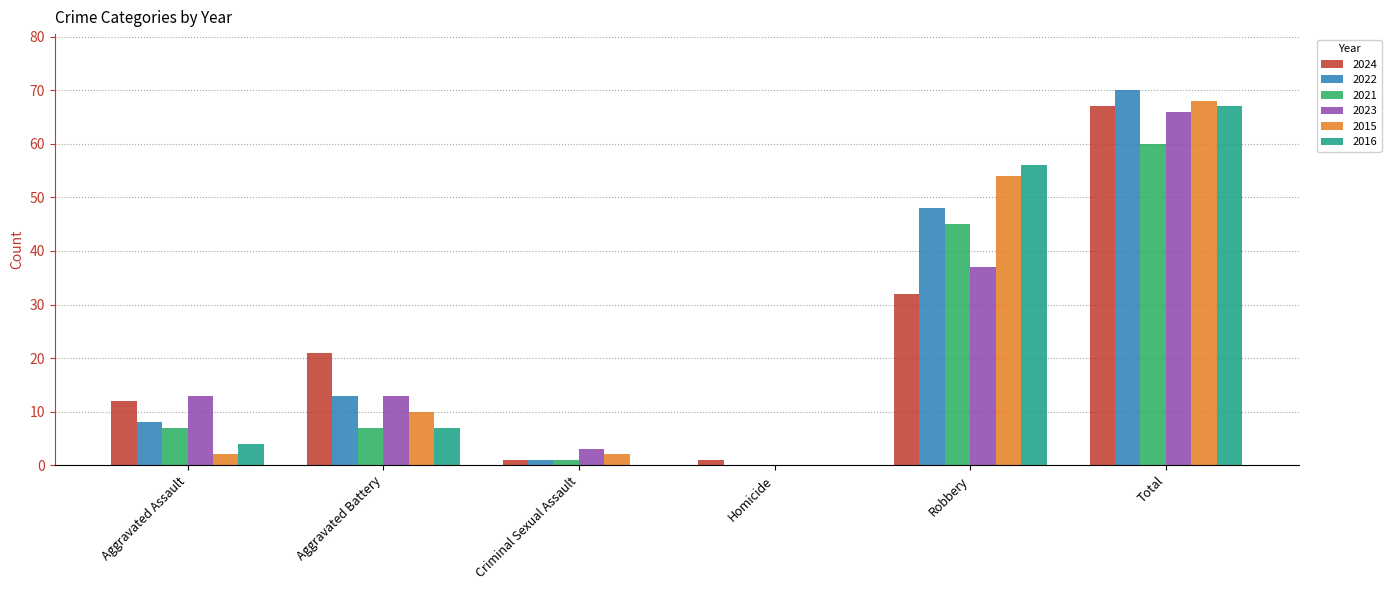

What is the greatest value displayed?

70